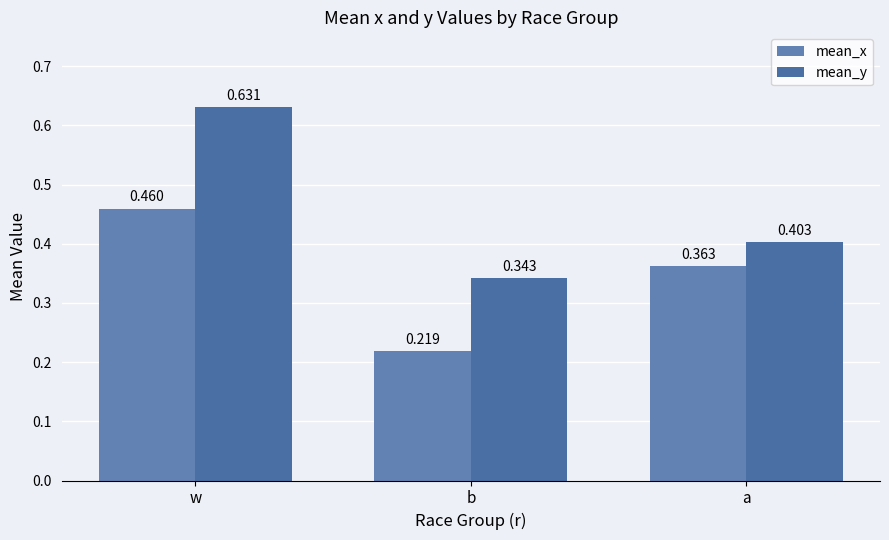

Which series has the largest total across all categories?

mean_y